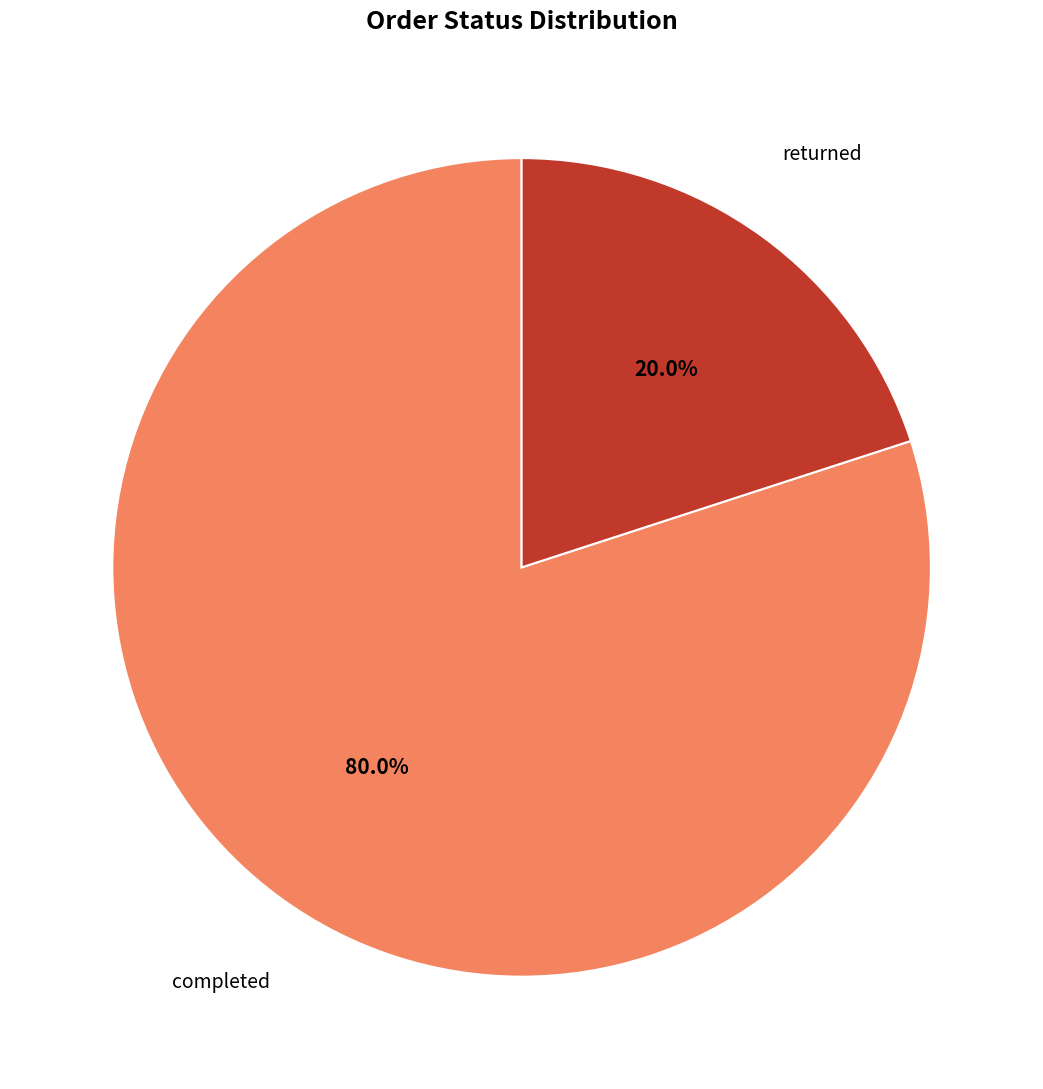

Rank the categories by value from lowest to highest.

returned, completed